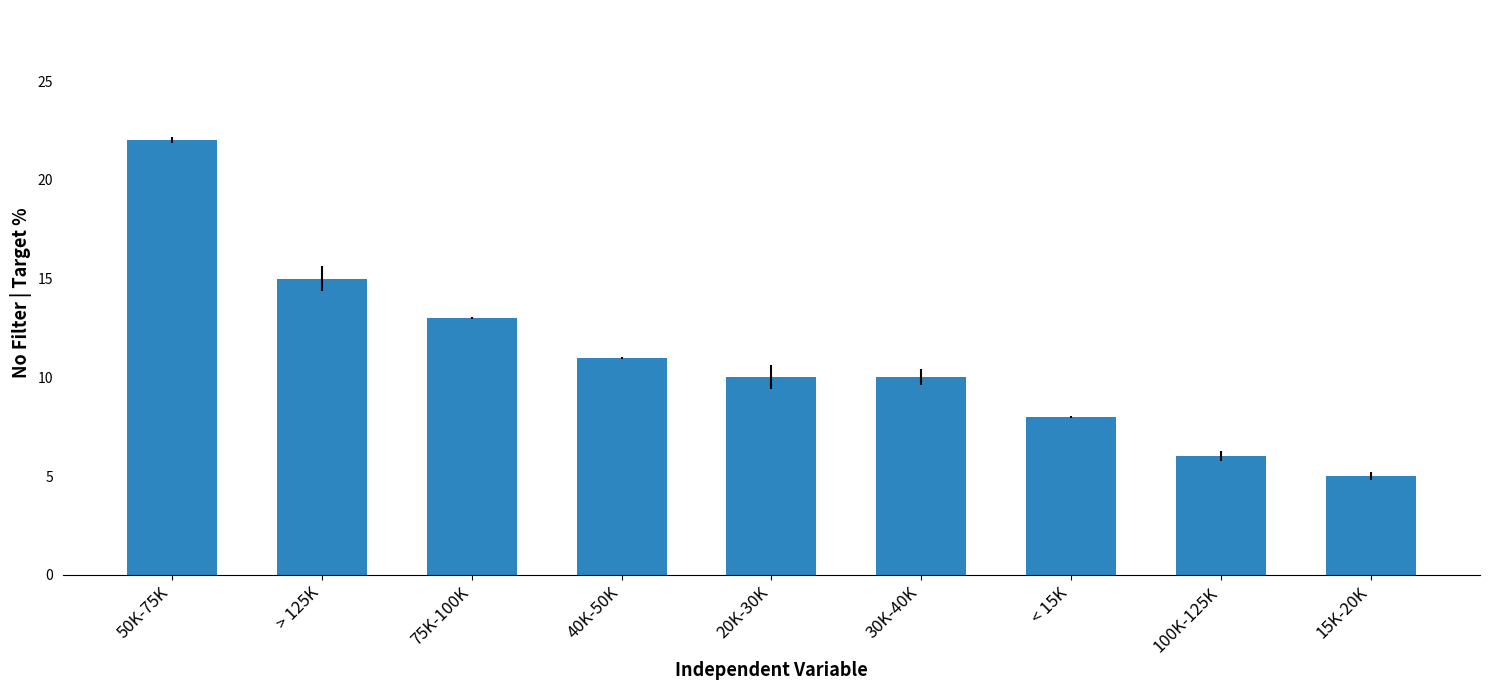

True or false: the data shows 9 at 75K-100K.

False